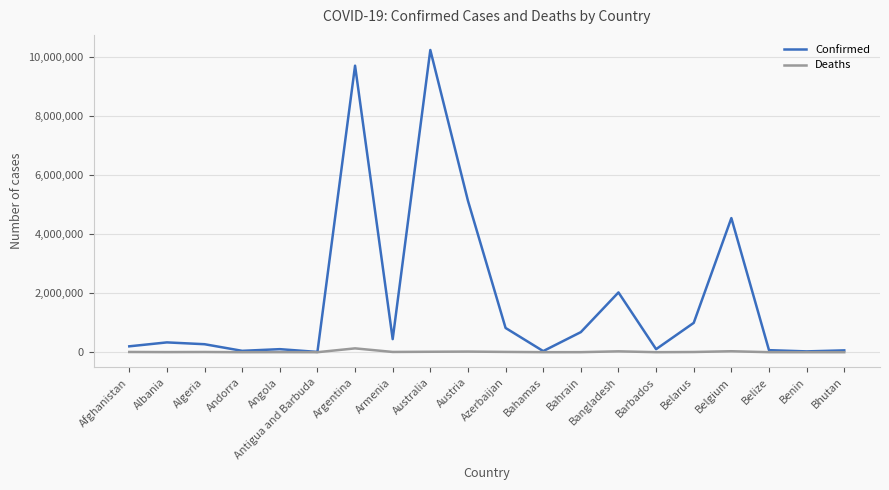

Rank the series at Bangladesh from lowest to highest value.

Deaths, Confirmed